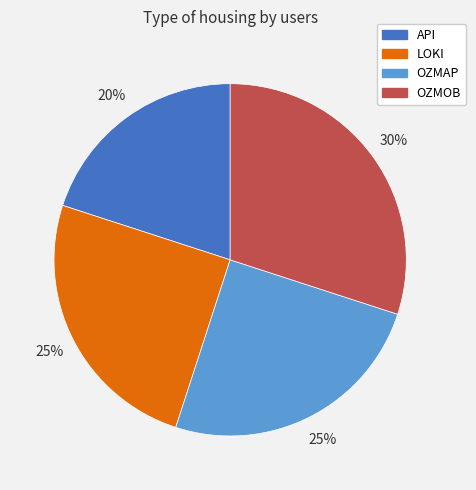

Between OZMOB and LOKI, which is larger?

OZMOB